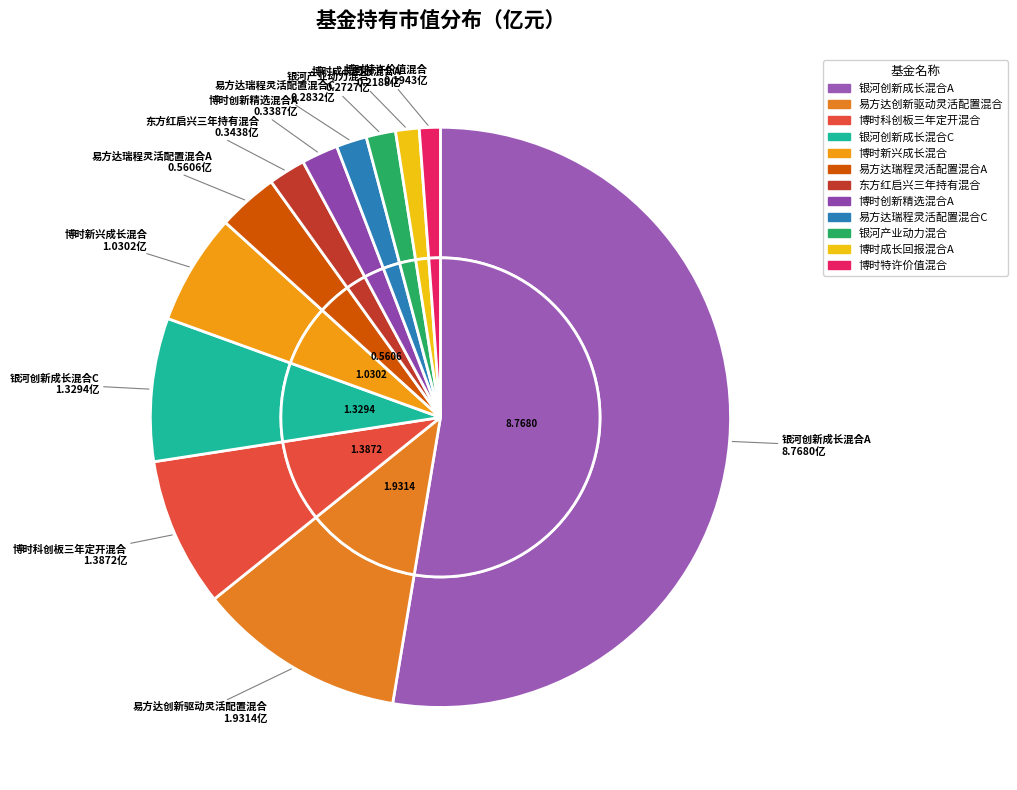

Is it true that 易方达创新驱动灵活配置混合 is 12% of the pie?

True